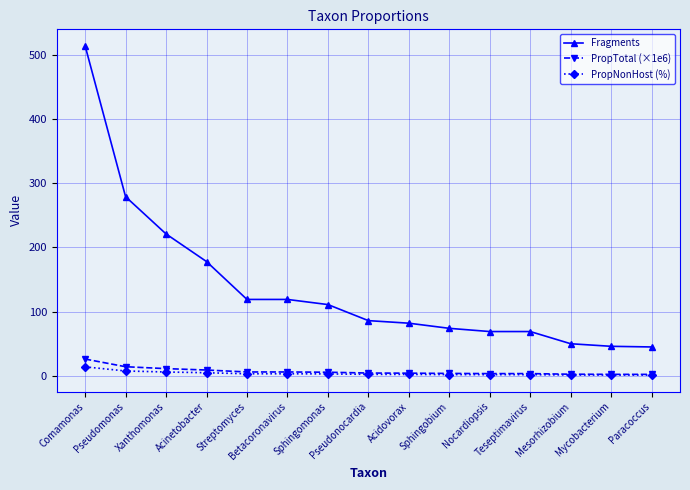

What is the difference between the maximum and second lowest values in the Fragments series?

468.0